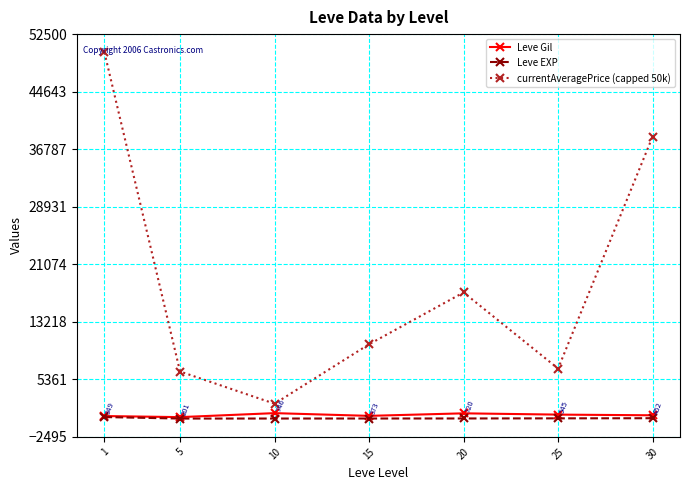

What is the minimum value shown in the chart?

4.8